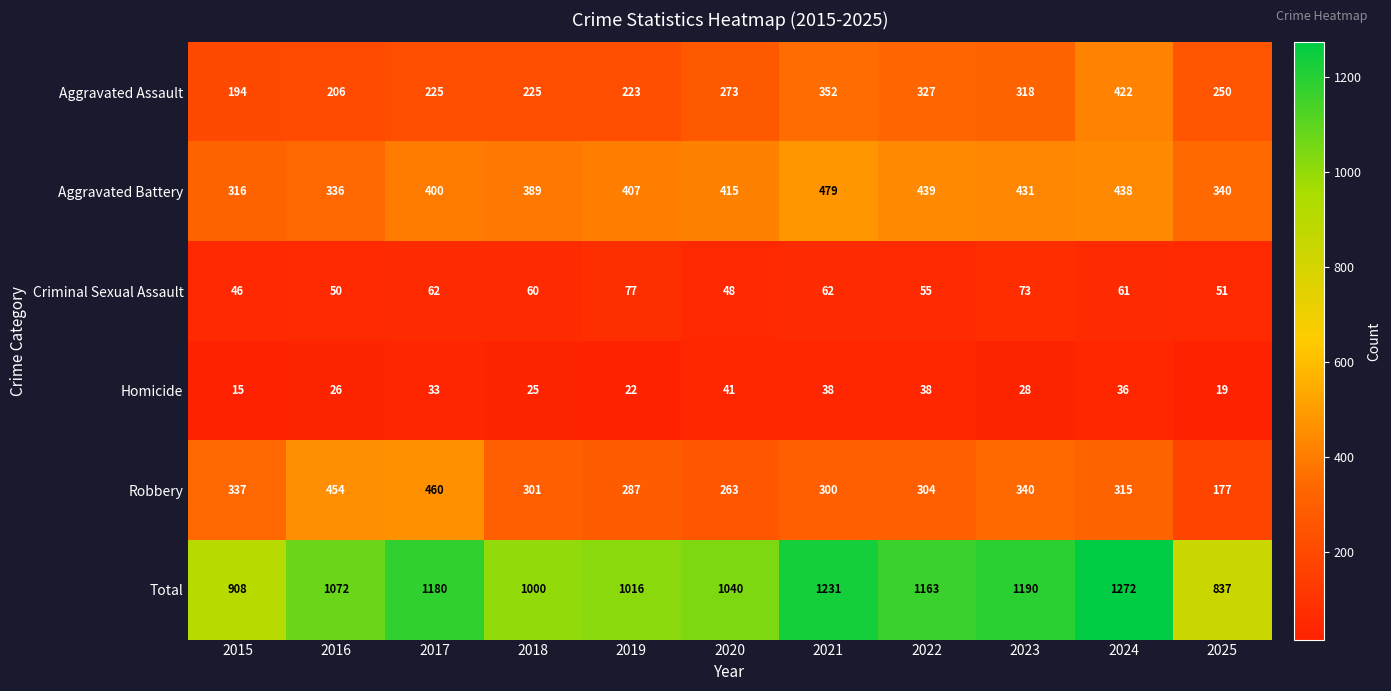

Is it true that Aggravated Battery equals 407 at 2019?

True